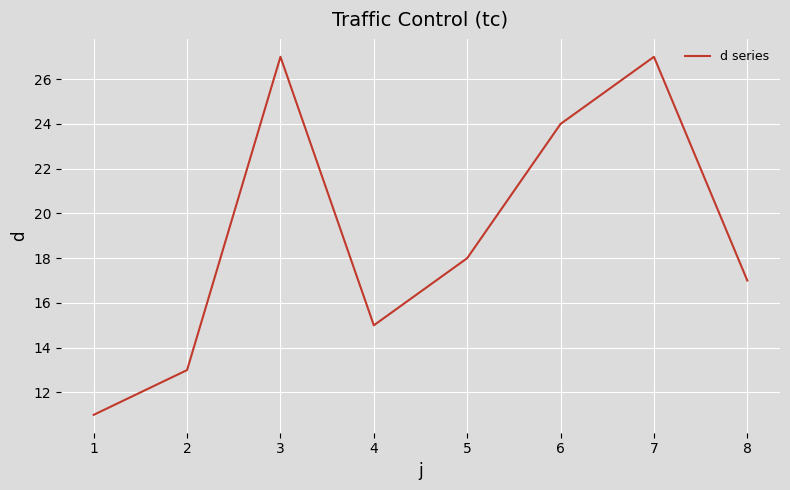

What is the approximate value at 4?

15